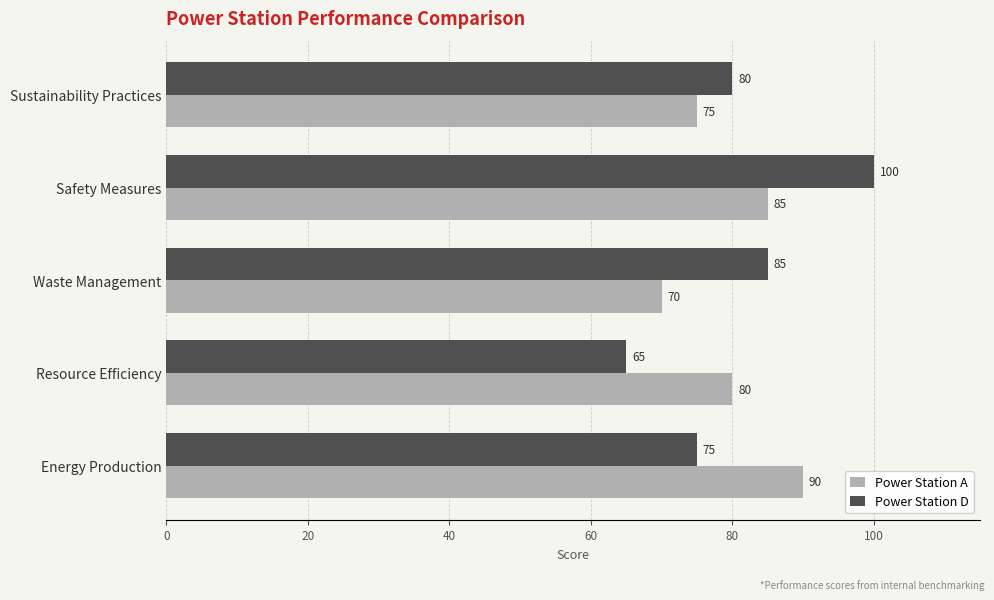

Count the Power Station D values in the range 75 to 85.

3